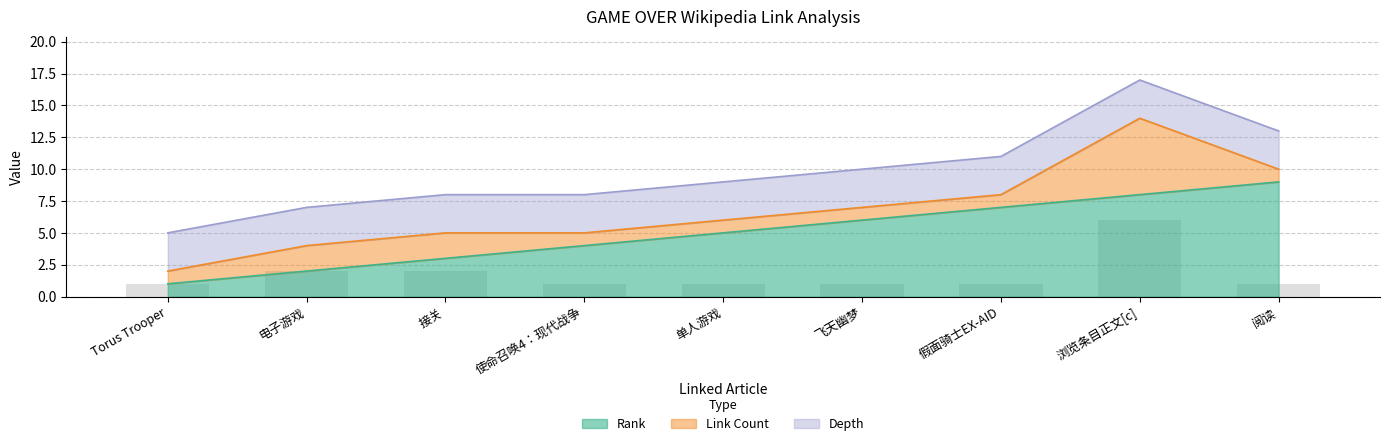

What position from the left is 飞天幽梦?

6